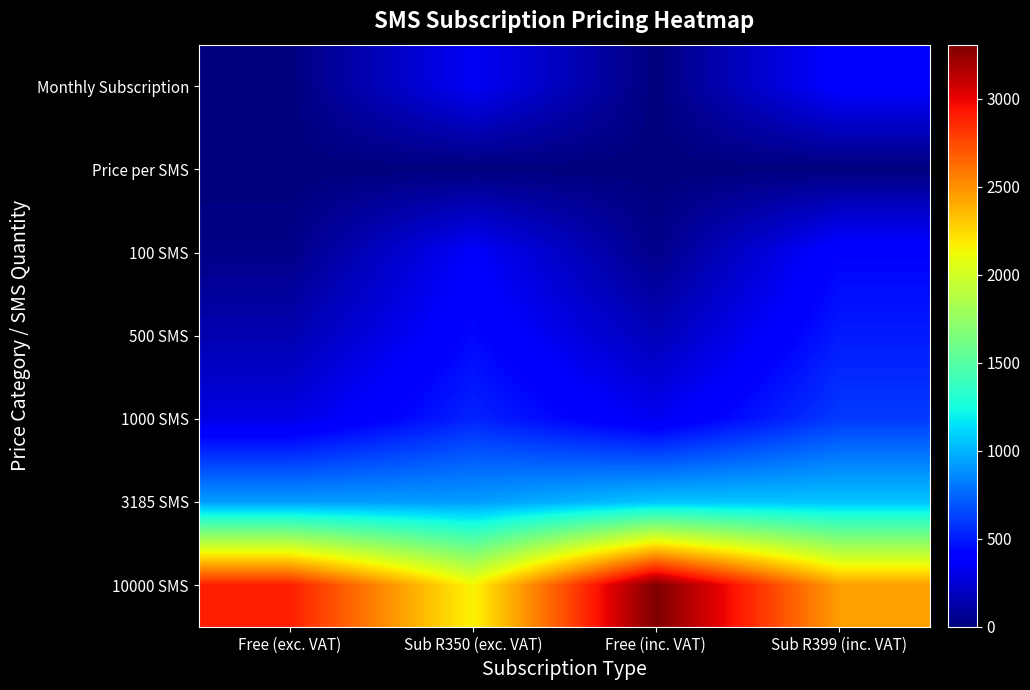

Reading right to left, extract all data points from this chart.

Monthly Subscription: Sub R399 (inc. VAT)=399.0	Free (inc. VAT)=0.0	Sub R350 (exc. VAT)=350.0	Free (exc. VAT)=0.0
Price per SMS: Sub R399 (inc. VAT)=0.2	Free (inc. VAT)=0.3	Sub R350 (exc. VAT)=0.2	Free (exc. VAT)=0.3
100 SMS: Sub R399 (inc. VAT)=419.5	Free (inc. VAT)=33.1	Sub R350 (exc. VAT)=368.0	Free (exc. VAT)=29.0
500 SMS: Sub R399 (inc. VAT)=501.6	Free (inc. VAT)=165.3	Sub R350 (exc. VAT)=440.0	Free (exc. VAT)=145.0
1000 SMS: Sub R399 (inc. VAT)=604.2	Free (inc. VAT)=330.6	Sub R350 (exc. VAT)=530.0	Free (exc. VAT)=290.0
3185 SMS: Sub R399 (inc. VAT)=1052.6	Free (inc. VAT)=1053.0	Sub R350 (exc. VAT)=923.3	Free (exc. VAT)=923.6
10000 SMS: Sub R399 (inc. VAT)=2451.0	Free (inc. VAT)=3306.0	Sub R350 (exc. VAT)=2150.0	Free (exc. VAT)=2900.0